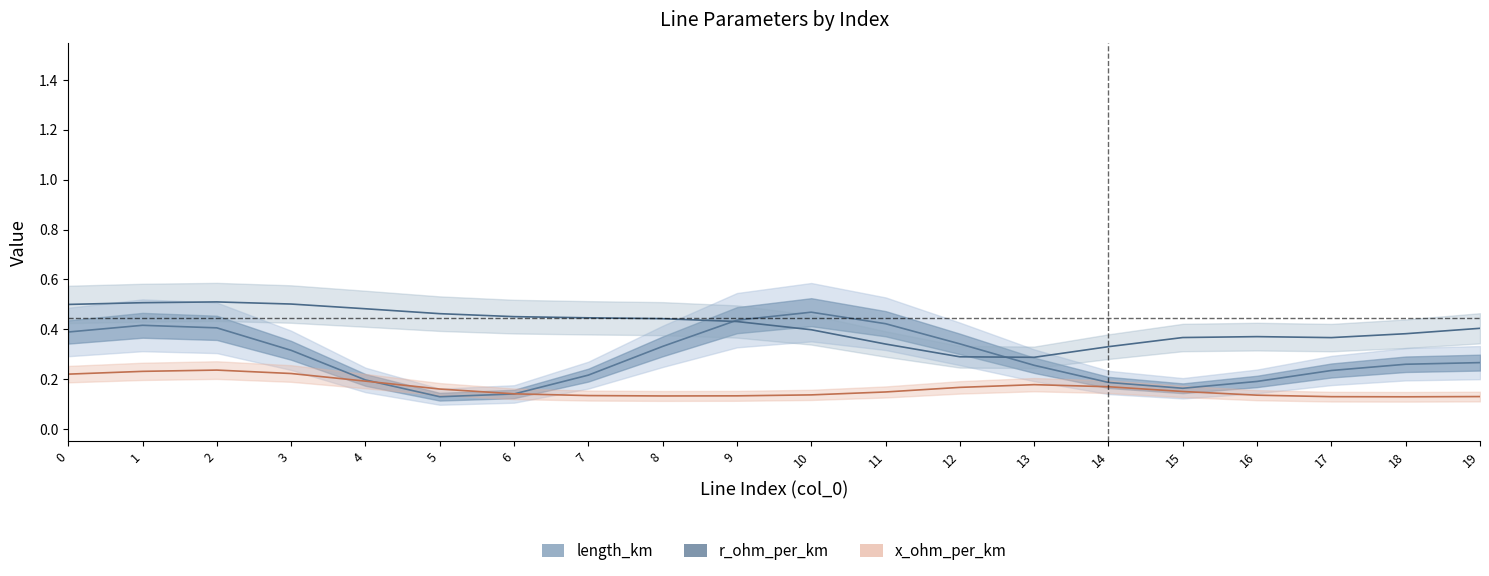

What is the value of the length_km point at the 10th from the left?

0.4